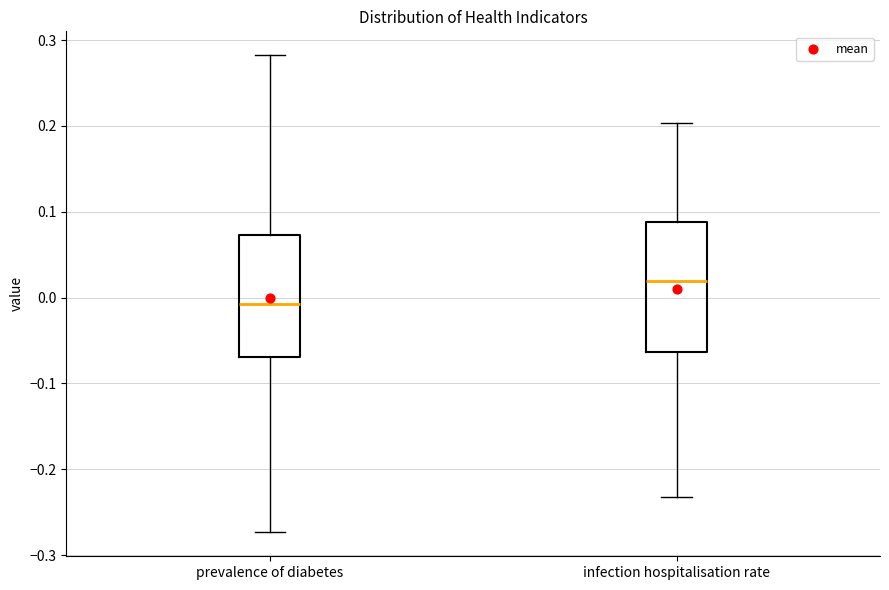

Reading left to right, read every box against the y-axis: the position of its median line, the range the box covers, and the ends of its whiskers. The values are not printed on the chart, so give them approximately, as read against the axis.

prevalence of diabetes: median -0.01, box -0.07 to 0.07, whiskers -0.27 to 0.28
infection hospitalisation rate: median 0.02, box -0.06 to 0.09, whiskers -0.23 to 0.20